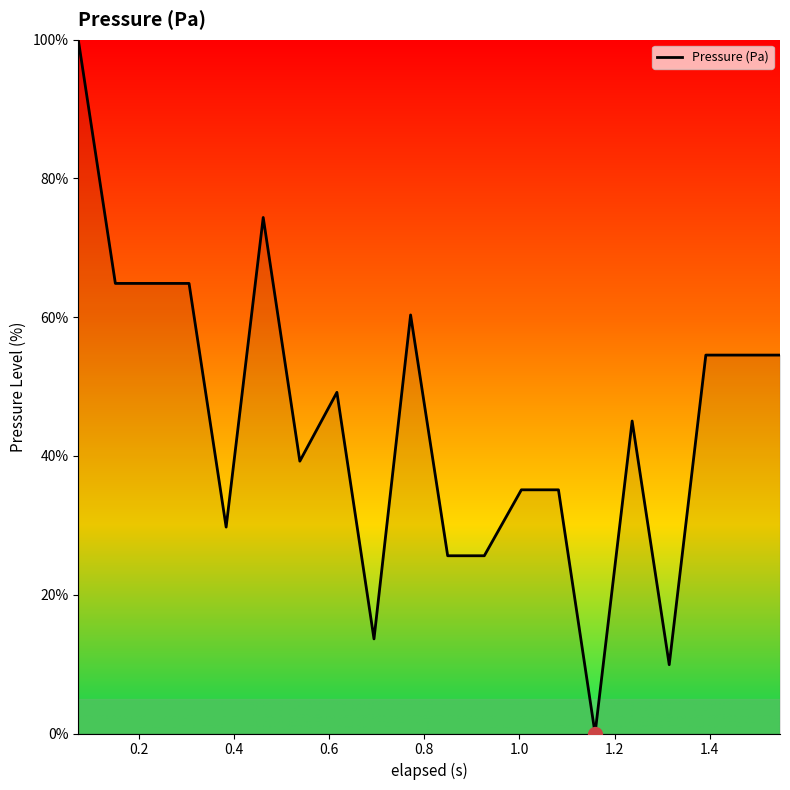

What is the greatest value displayed?

100.0